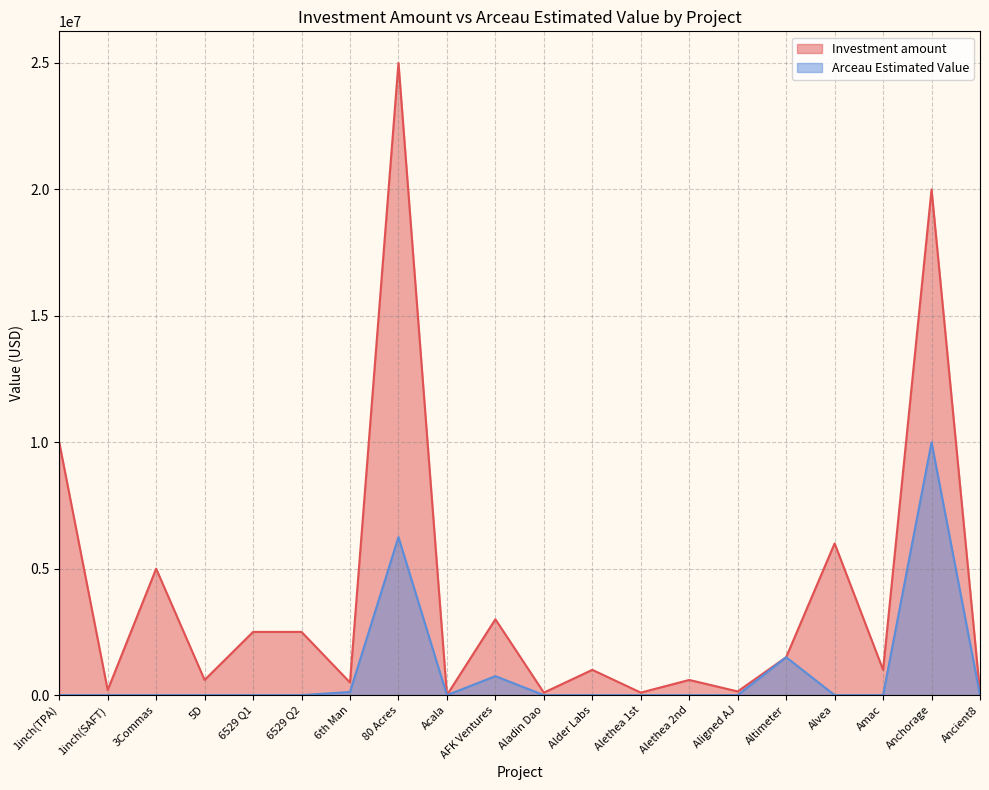

True or false: Investment amount and Arceau Estimated Value intersect in this chart.

False